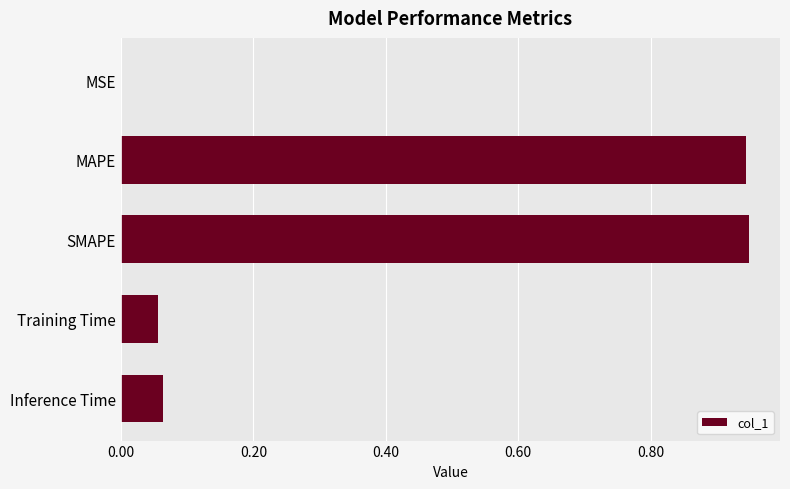

What is the sum of all values?

2.0